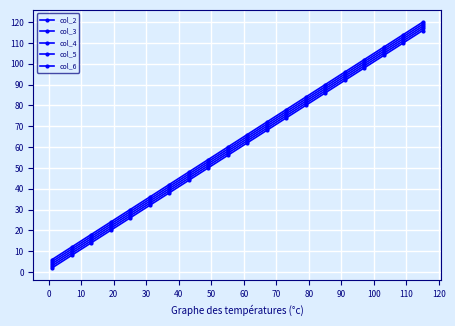

Does the chart have visible grid lines?

Yes